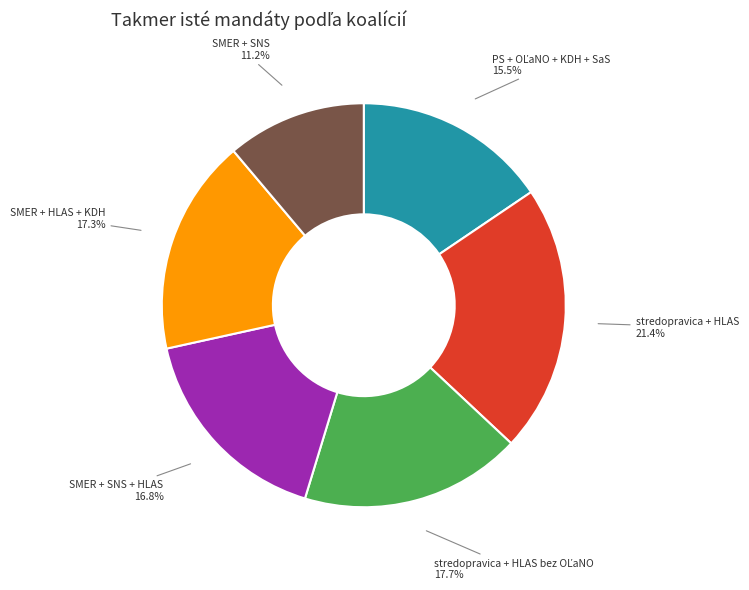

Between SMER + SNS and stredopravica + HLAS, which is larger?

stredopravica + HLAS